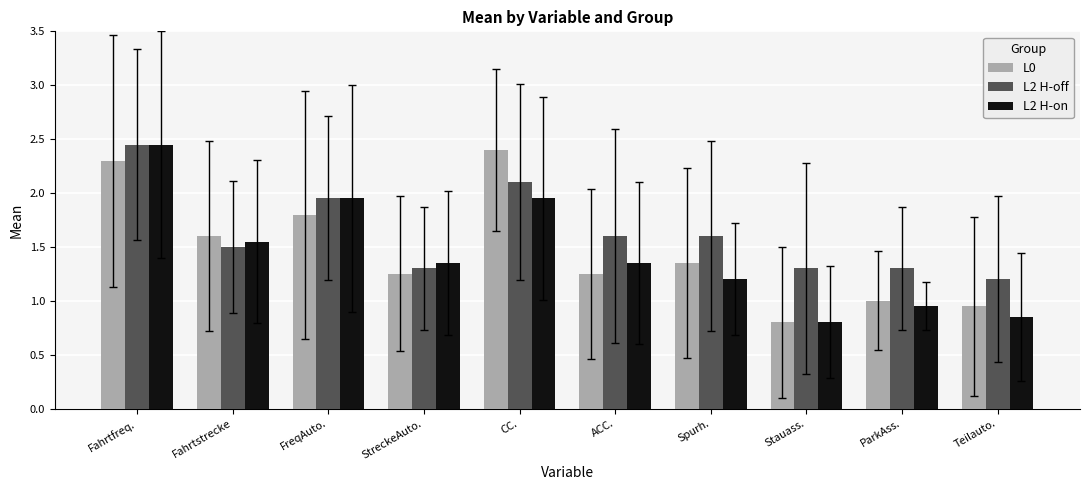

True or false: L0 has a value of 1.9 at Spurh..

False